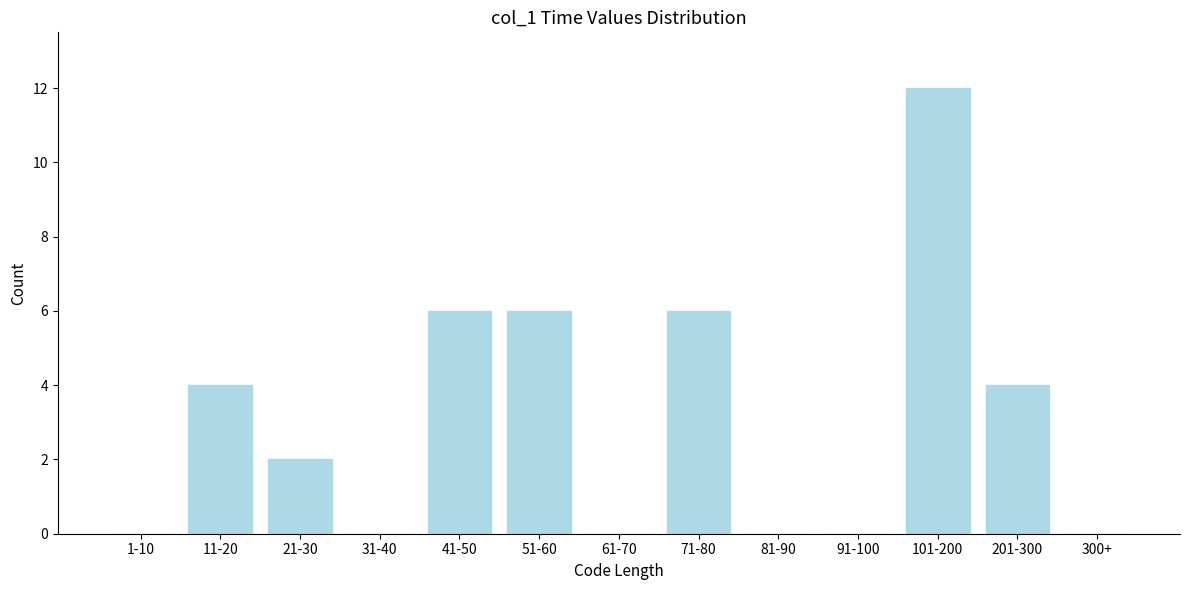

Reading left to right, extract all data points from this chart.

1-10=0	11-20=4	21-30=2	31-40=0	41-50=6	51-60=6	61-70=0	71-80=6	81-90=0	91-100=0	101-200=12	201-300=4	300+=0